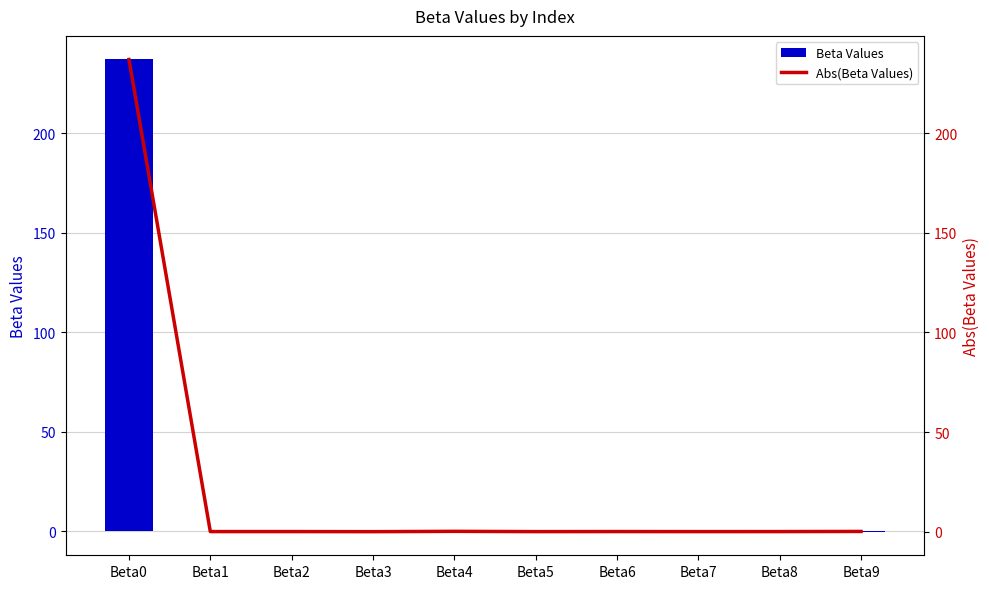

Does the chart contain stacked bars?

No